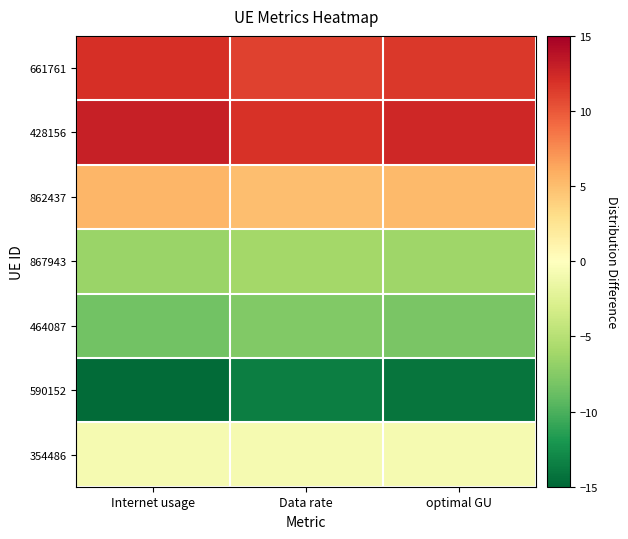

What is the spread (max minus min) of values at optimal GU?

26.5